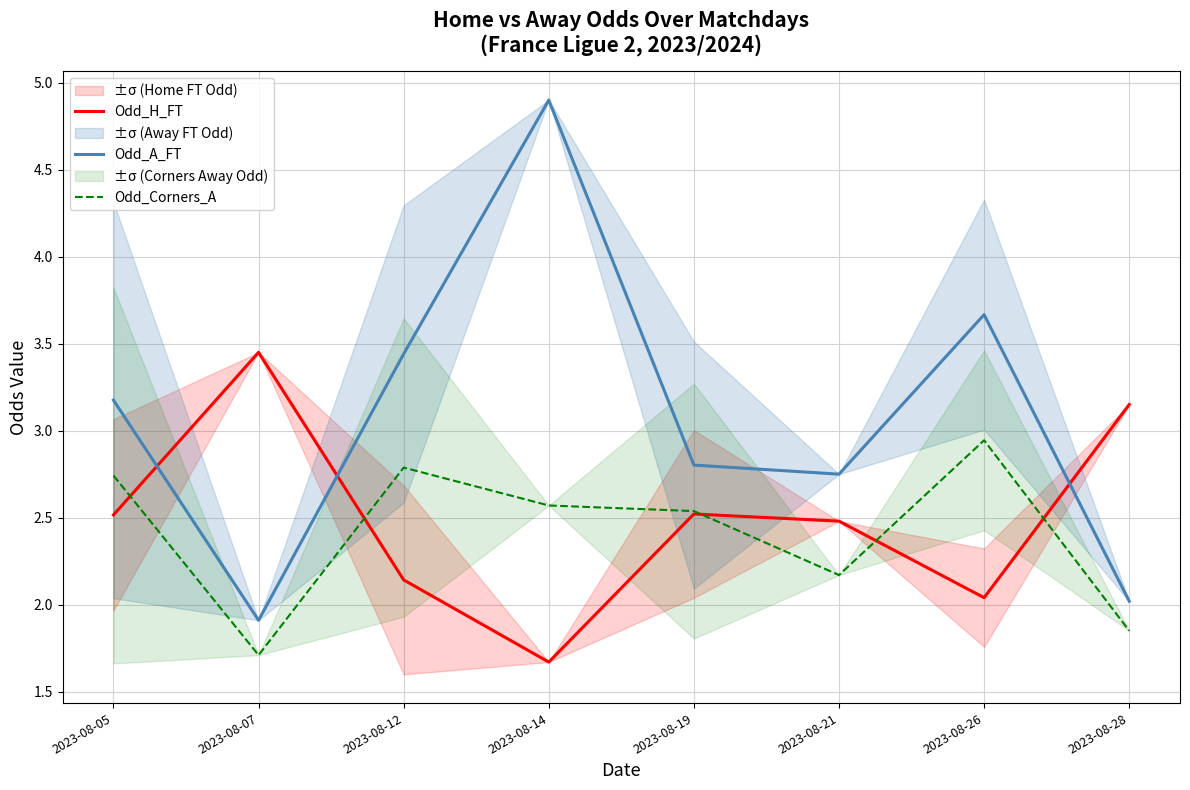

Which category has the lowest value in the Odd_A_FT series?

2023-08-07